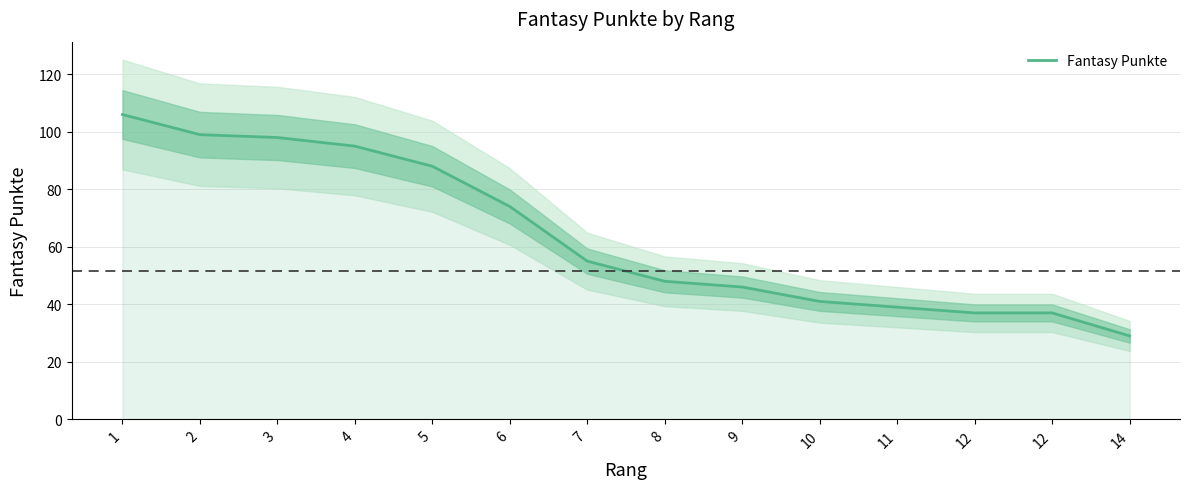

Reading right to left, extract all data points from this chart.

14=29	12=37	12=37	11=39	10=41	9=46	8=48	7=55	6=74	5=88	4=95	3=98	2=99	1=106